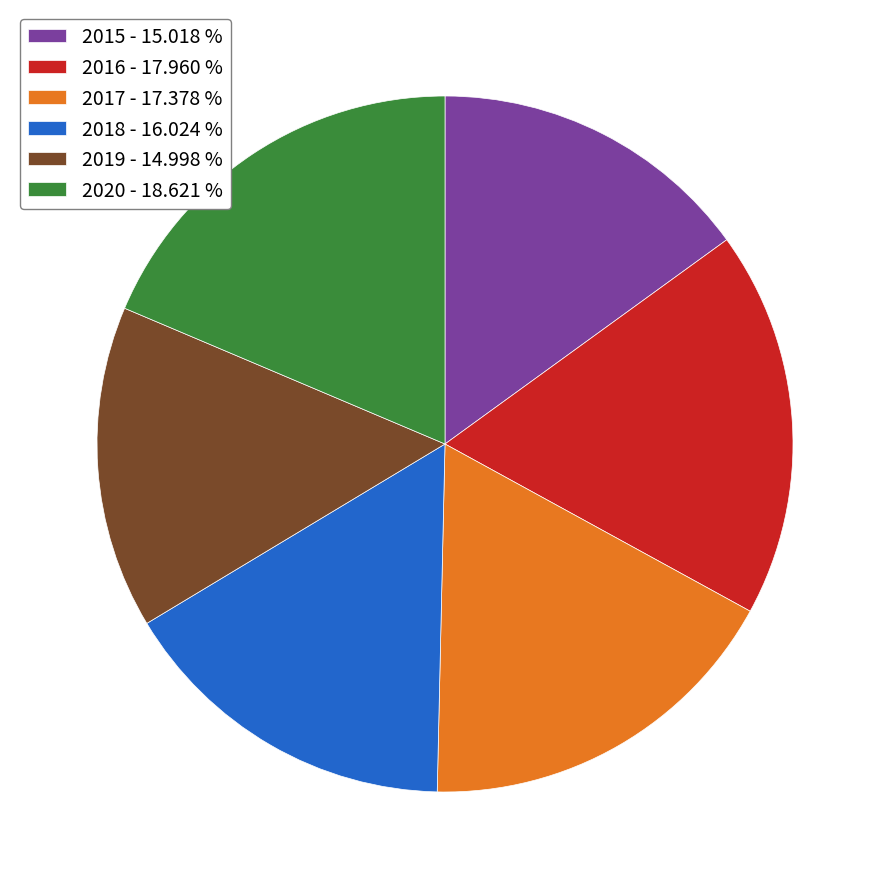

Which has a higher value, 2016 or 2020?

2020